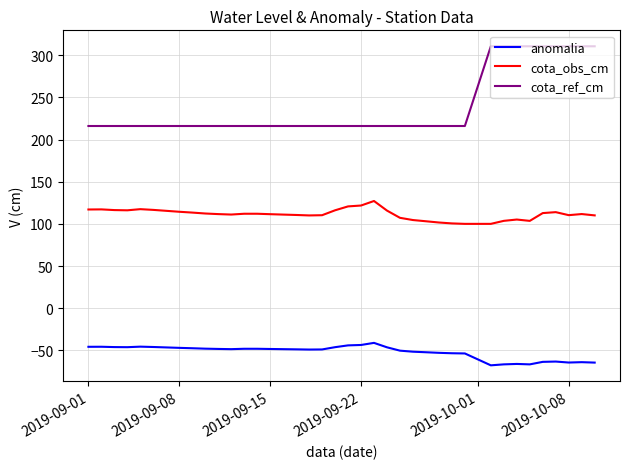

What is the lowest value of the cota_ref_cm series?

216.1